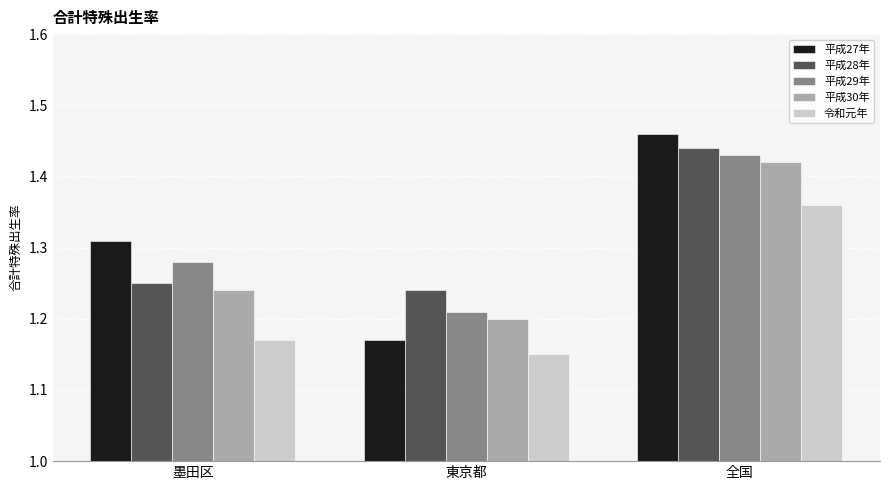

True or false: 平成30年 has a value of 2.1 at 墨田区.

False